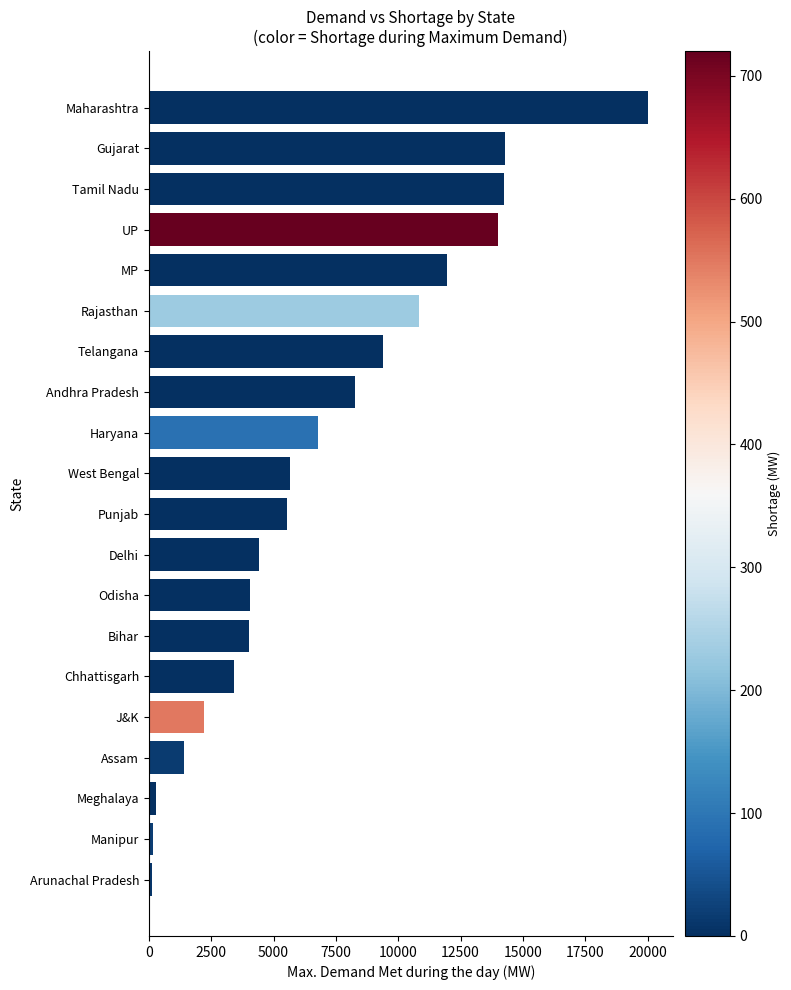

What is the difference between the maximum and minimum values?

19882